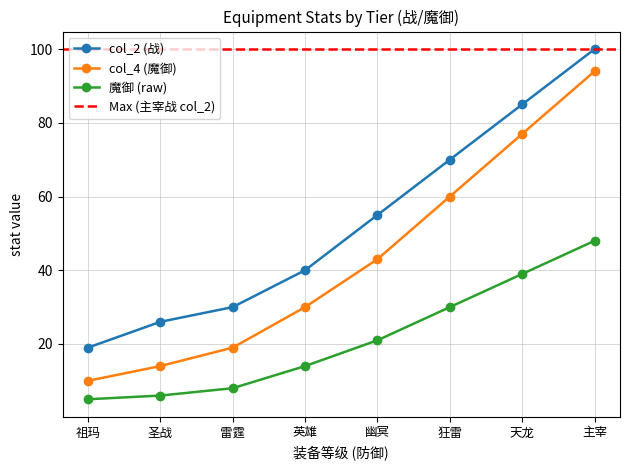

What is the value of the col_2 (战) point at the 3rd from the left?

30